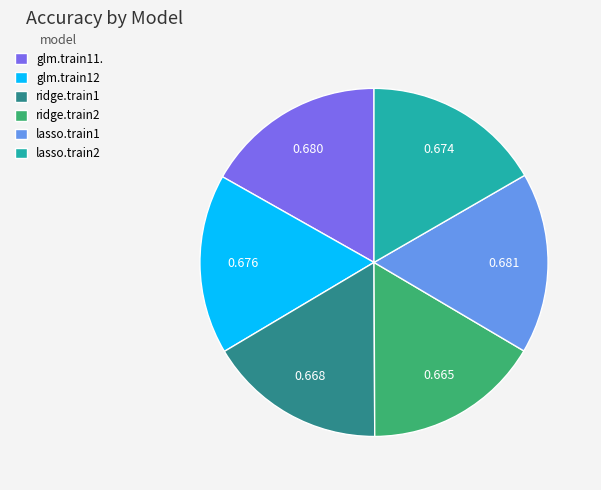

Does glm.train11. represent more than half of the total?

No